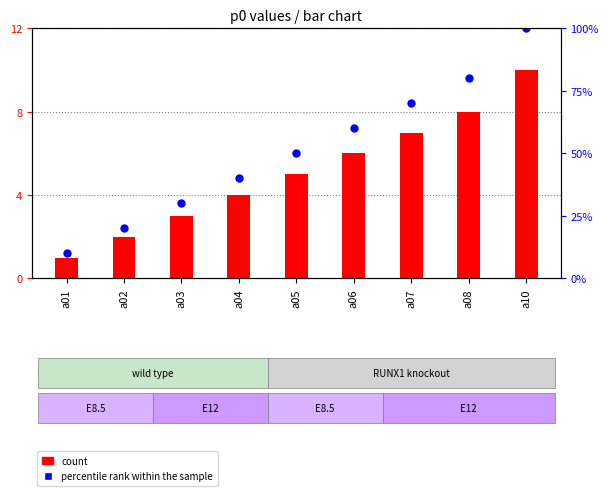

Which series reaches the maximum Y coordinate?

percentile rank within the sample